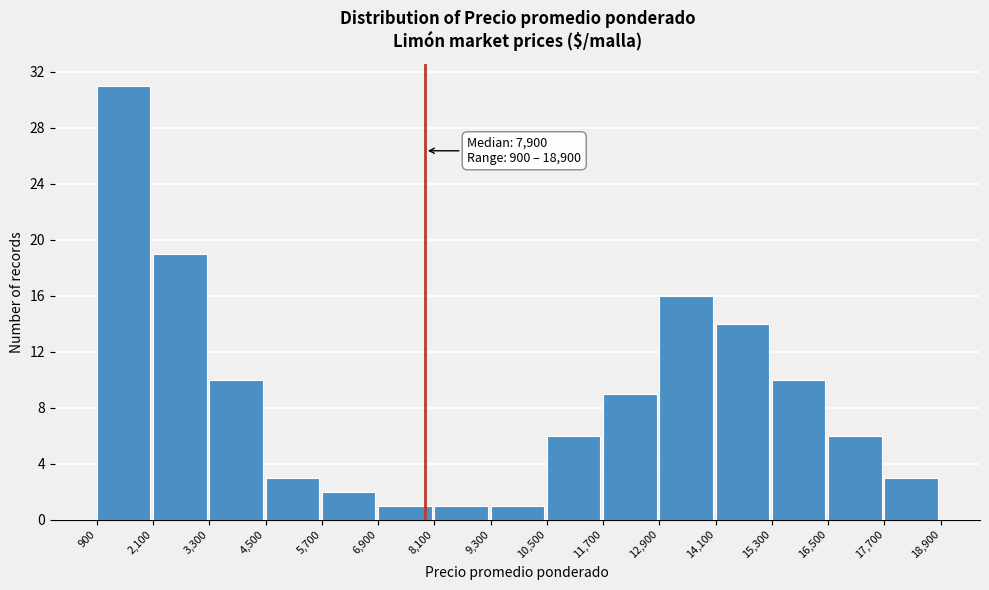

Which range on the x-axis has the tallest bar?

900 to 2,100